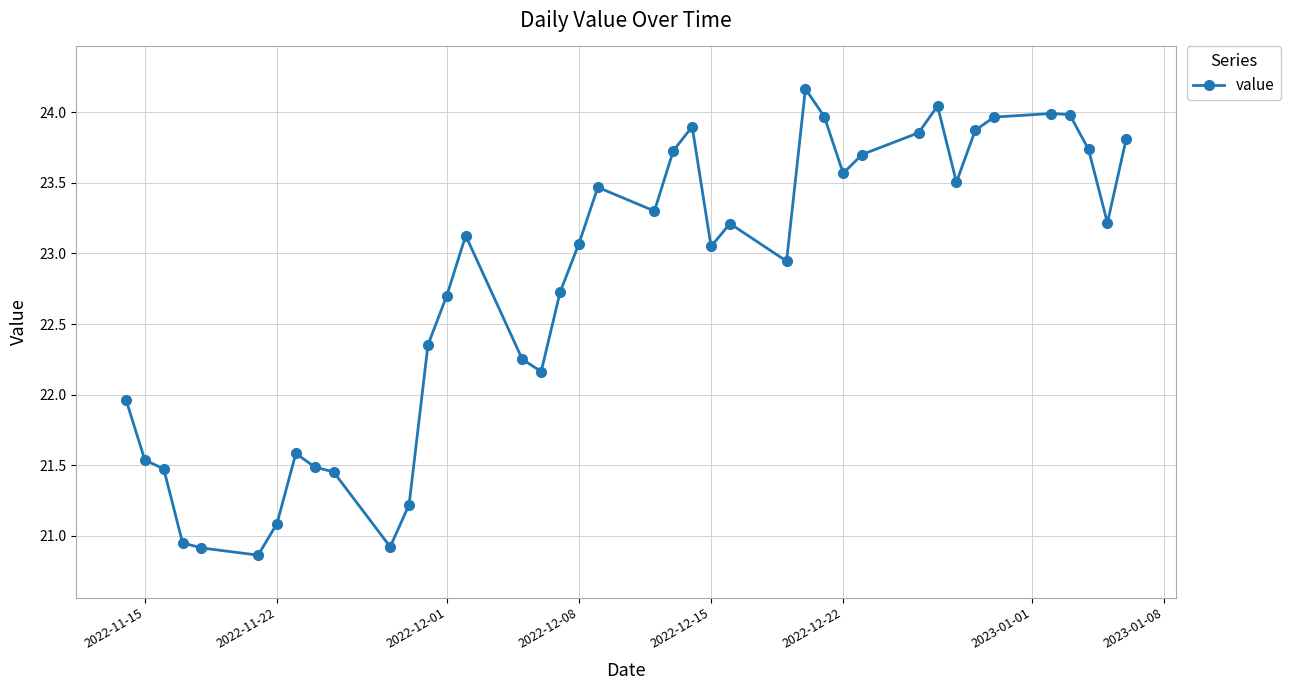

True or false: there are more than 1 points higher than both neighbors.

True